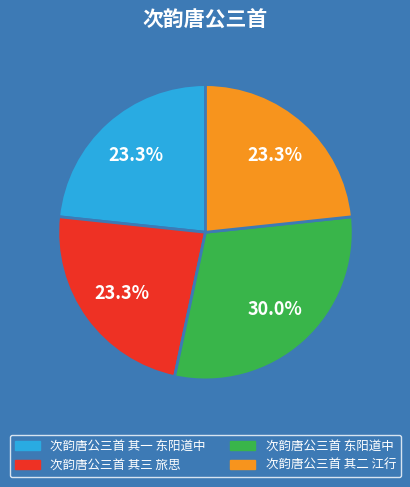

Is there a majority slice in this chart?

No